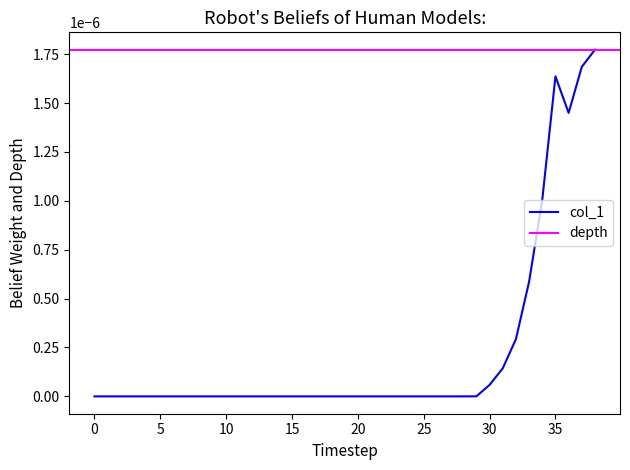

The value at 26 is -0.0. True or false?

True